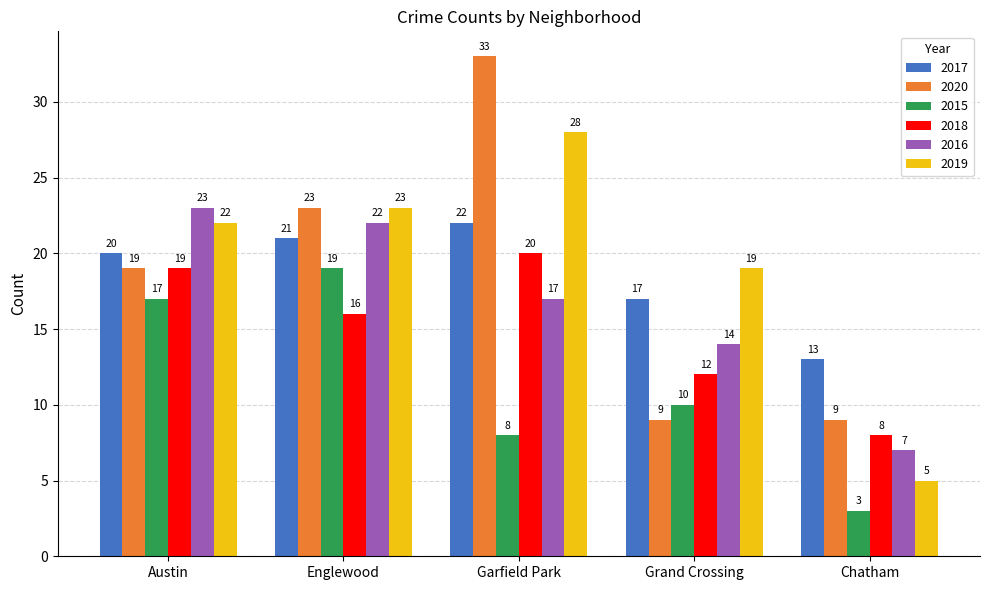

Which series has the widest spread of values?

2020